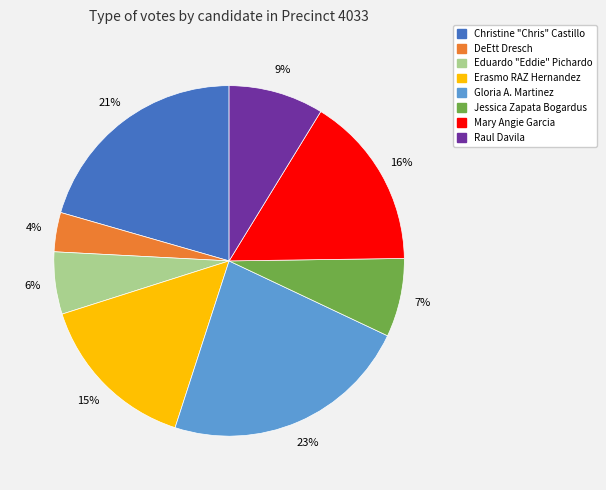

True or false: Christine "Chris" Castillo accounts for 30% of the total.

False